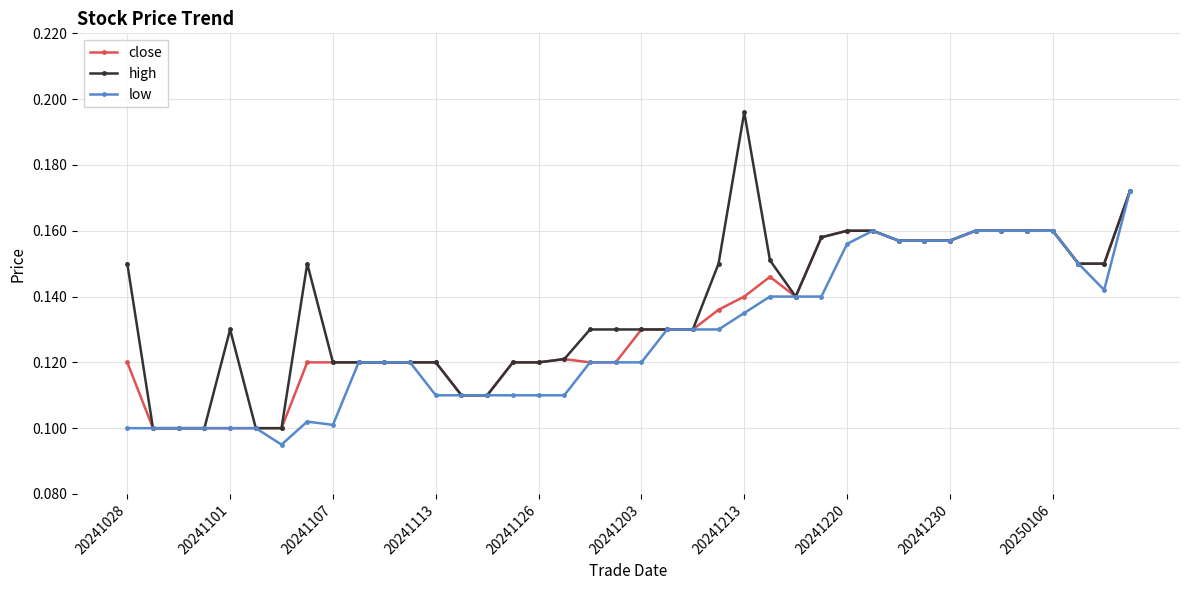

Count the close values in the range 0 to 1.

40